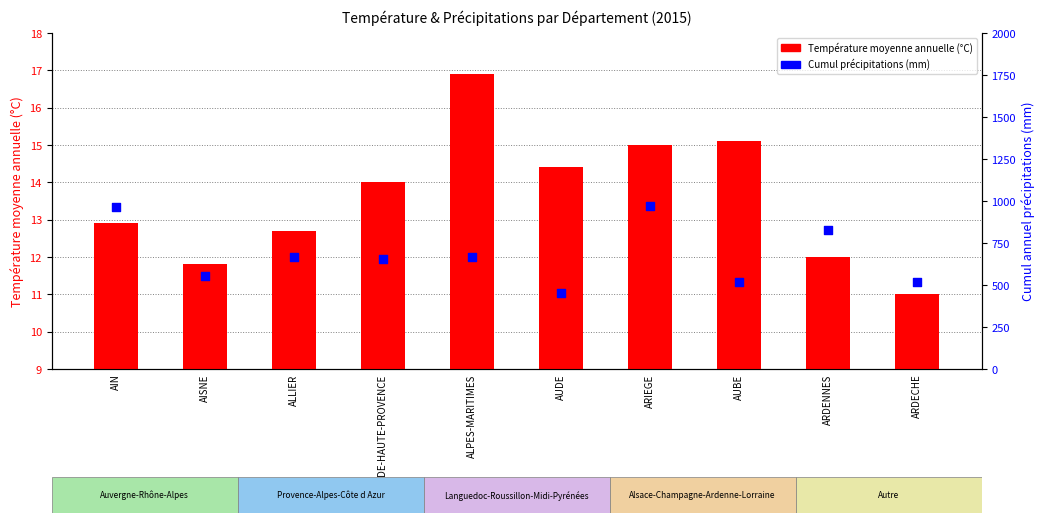

Is the value of Cumul précipitations (mm) at ALPES-DE-HAUTE-PROVENCE greater than the value of Température moyenne annuelle (°C) at ARDECHE?

Yes